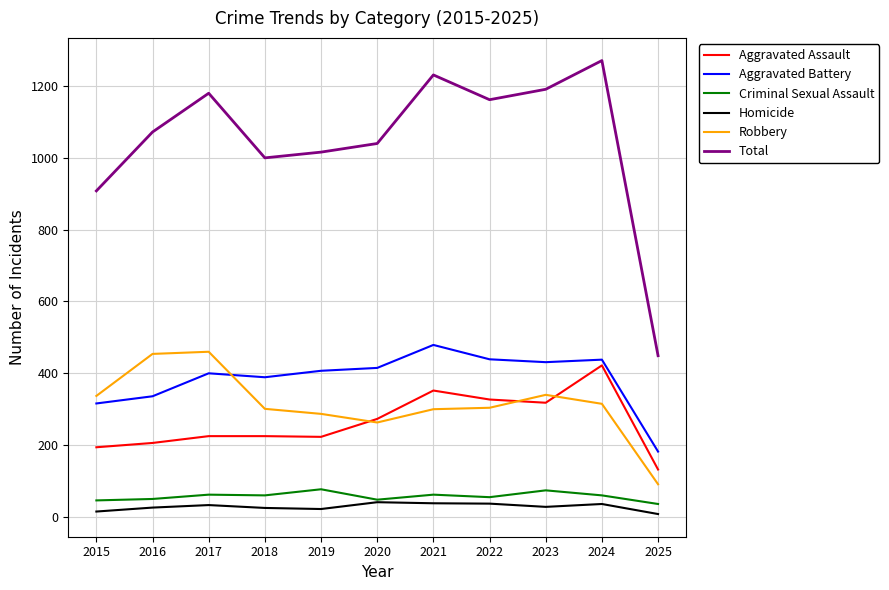

What is the maximum value for Aggravated Battery?

479